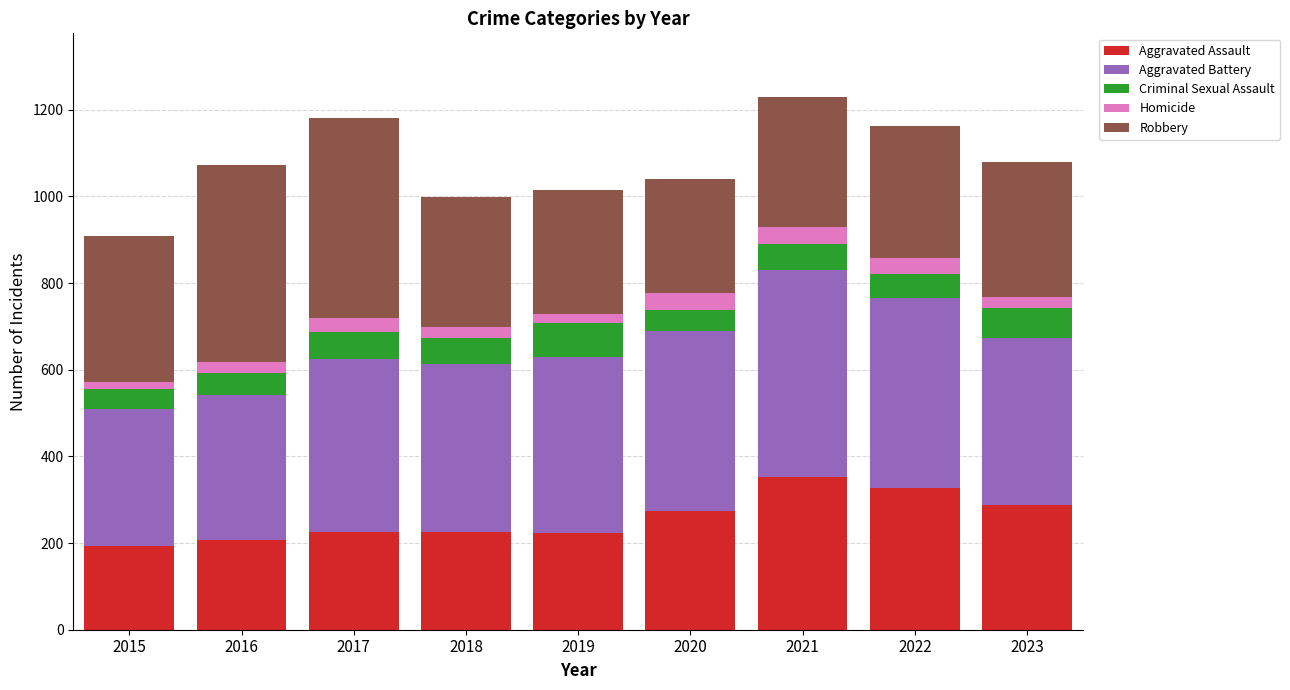

What is the minimum value for Aggravated Assault?

194